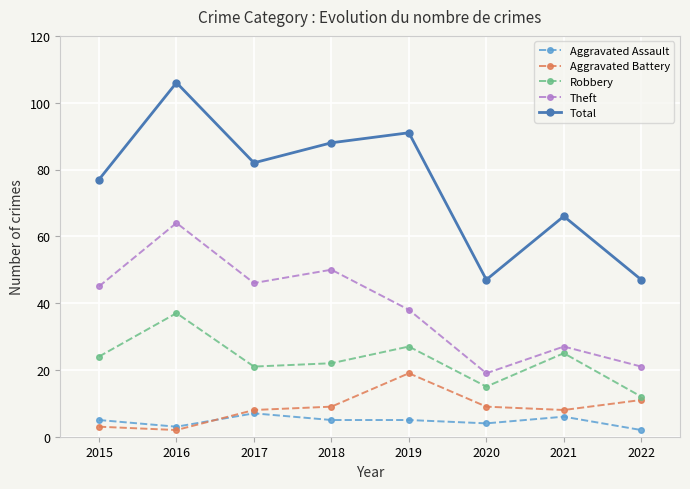

Which series has the widest spread of values?

Total